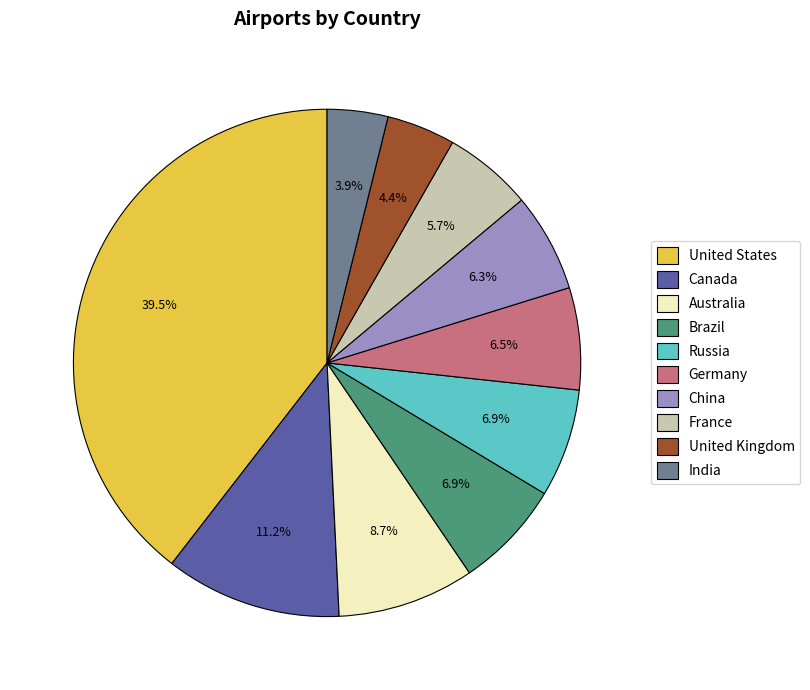

Which slice is the largest?

United States